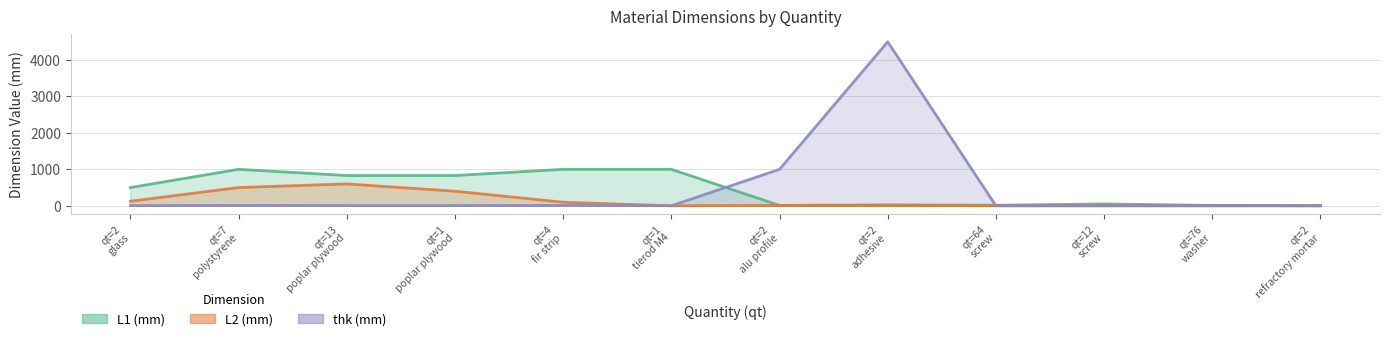

What is the maximum value shown in the chart?

4500